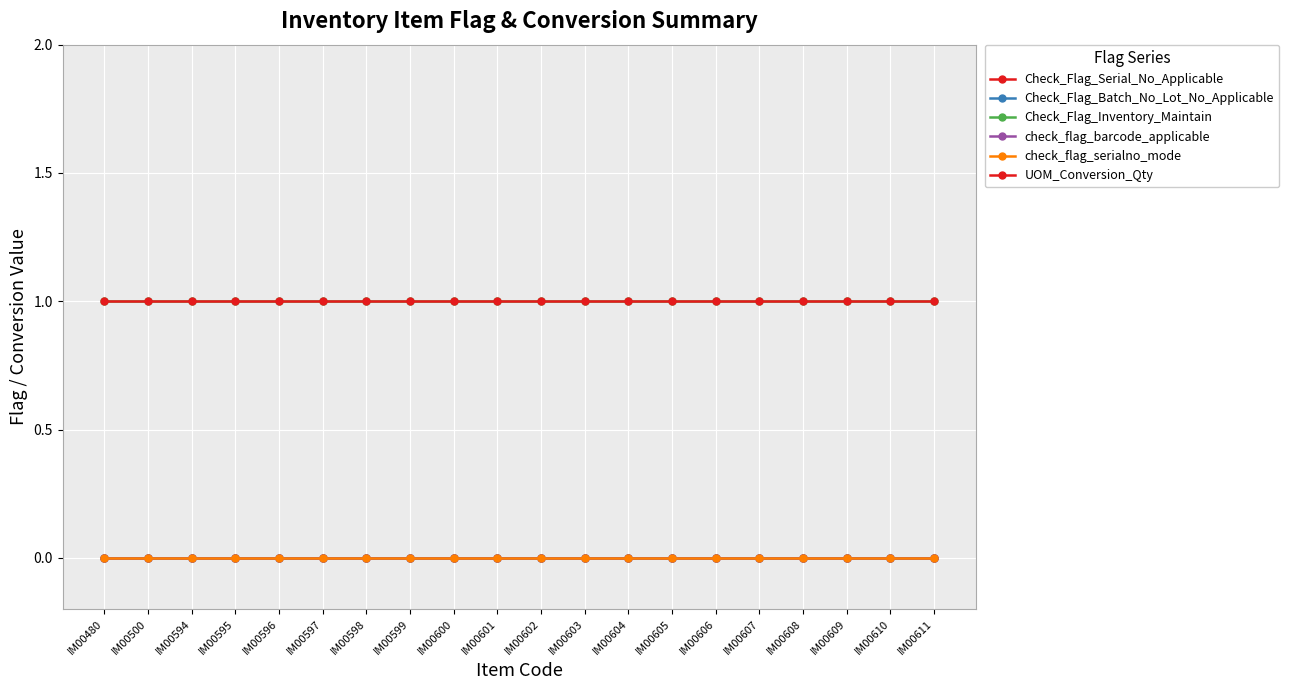

At which label is check_flag_serialno_mode closest to 0?

IM00480